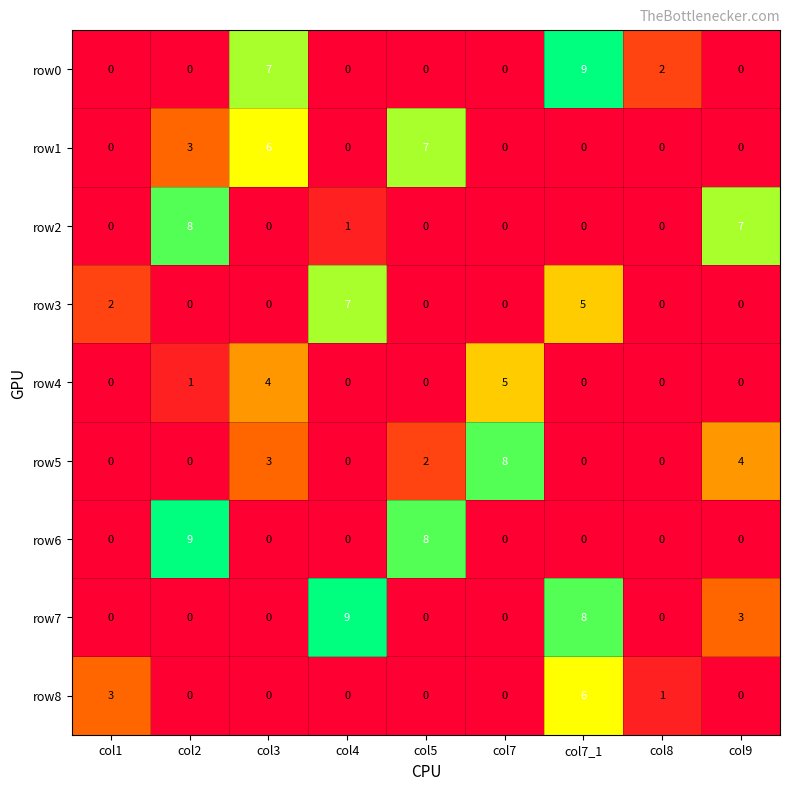

Where is row2 nearest to the value 4?

col4